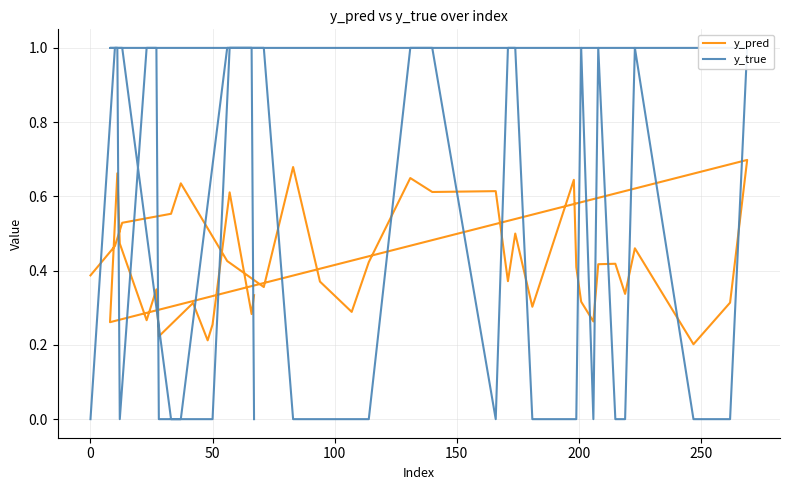

Count the number of data series in this chart.

2